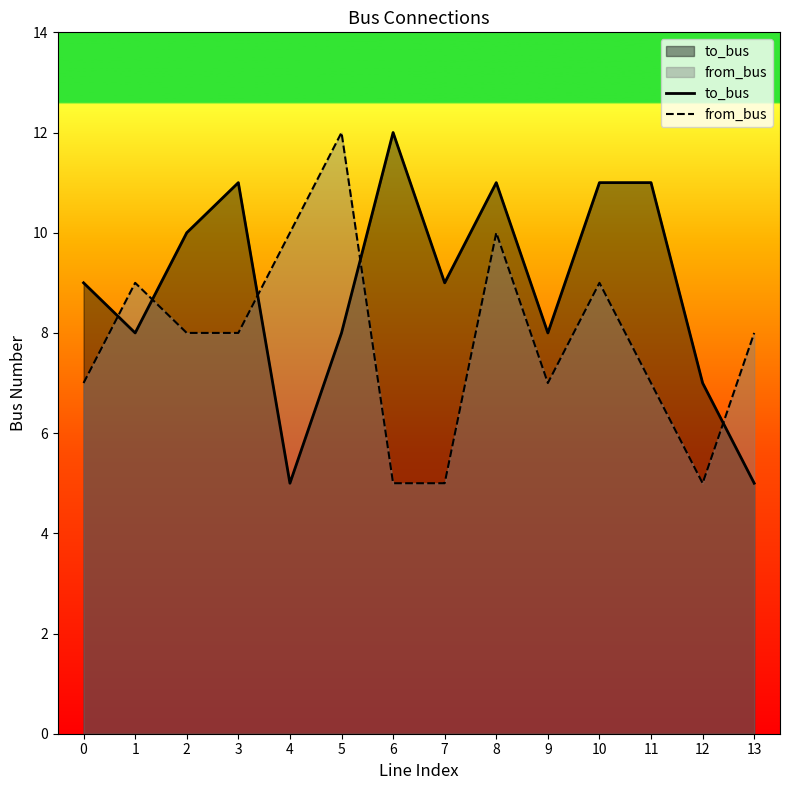

The value of to_bus at 5 is 2. True or false?

False